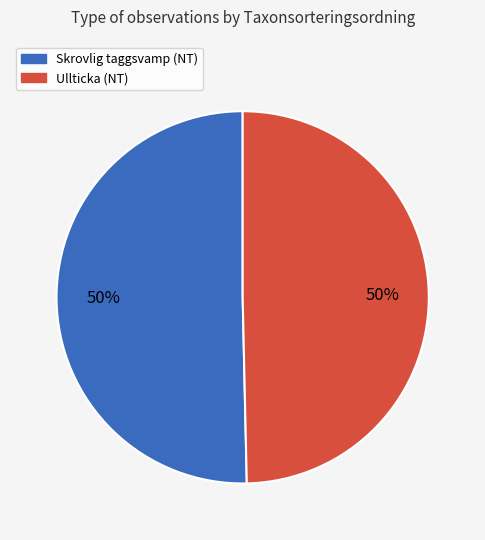

To the nearest percent, what is the average slice percentage?

50%